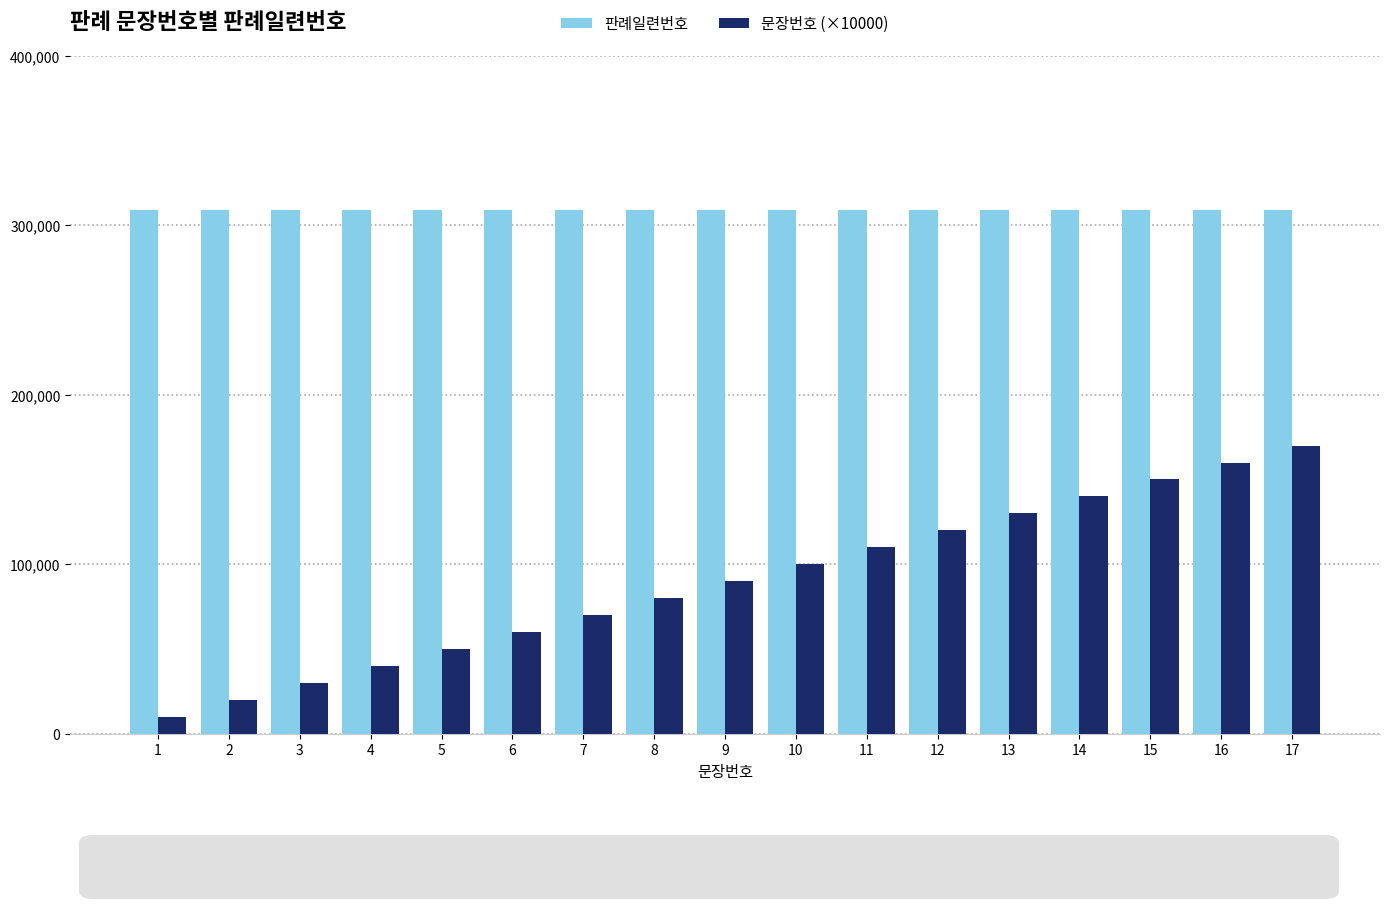

What is the difference between the highest and lowest values at 13?

178784